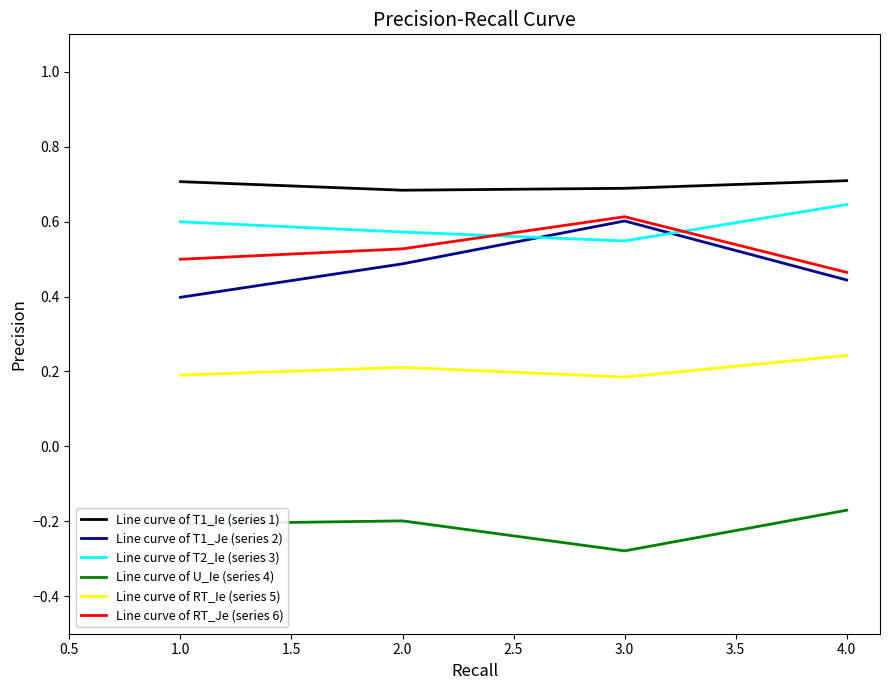

What is the spread (max minus min) of values at 4.0?

0.9